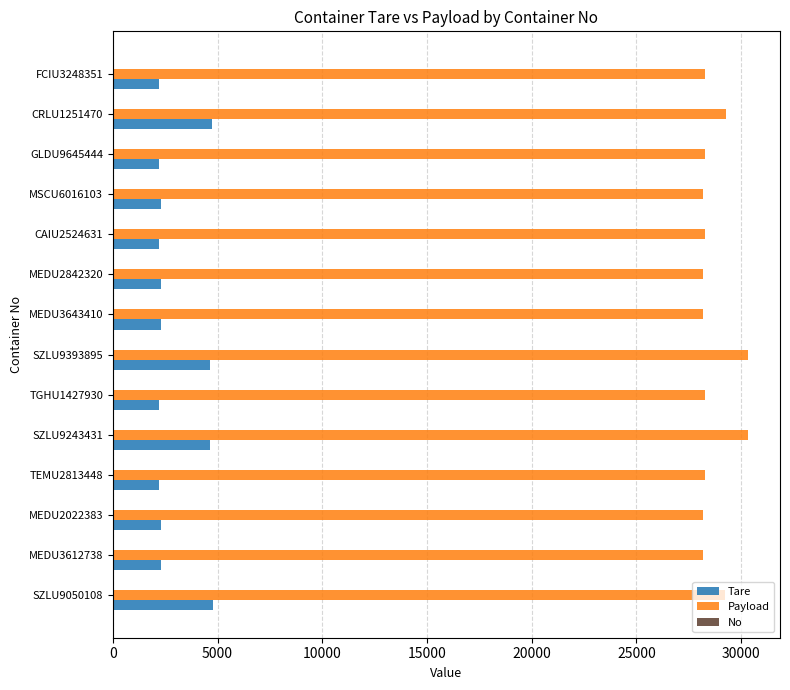

Which series has the largest total across all categories?

Payload